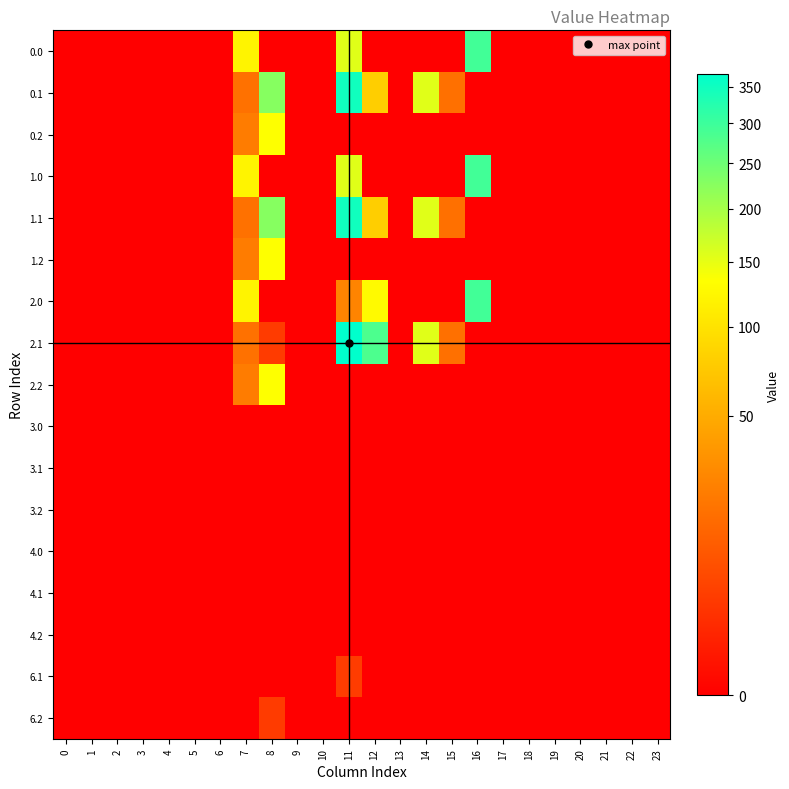

At which category is the sum across all series the highest?

11